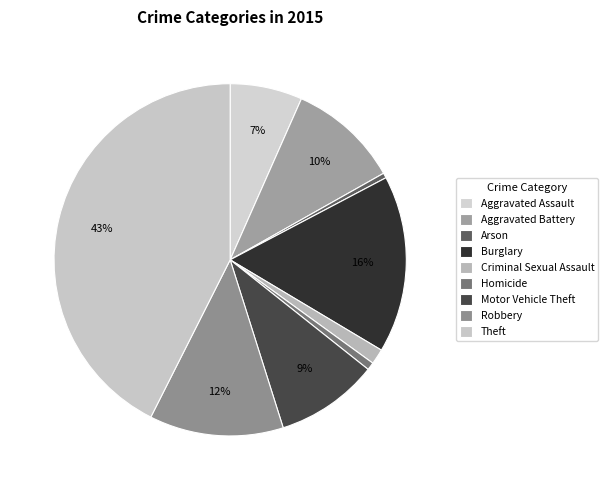

Which has a higher value, Aggravated Assault or Aggravated Battery?

Aggravated Battery